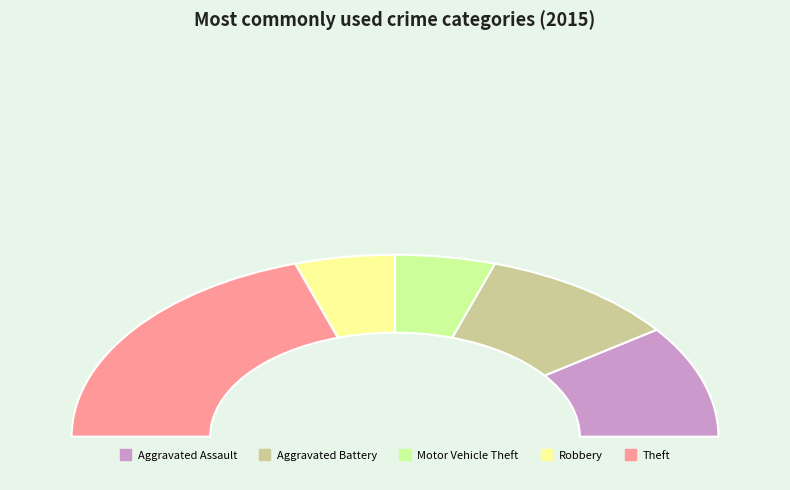

The Theft slice represents 40% of the pie. True or false?

True